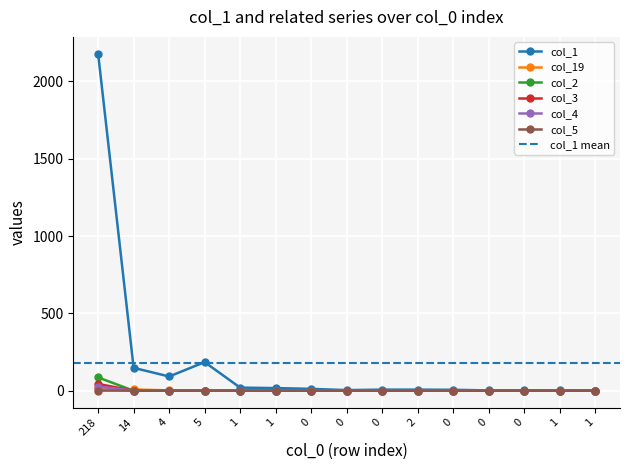

True or false: col_2 has a value of 86 at 218.

True